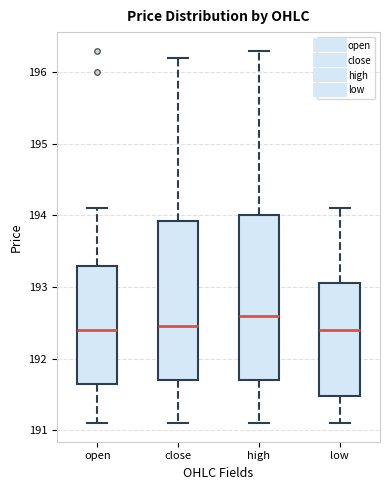

Where does the median line of the box for low sit on the y-axis? The values are not printed on the chart, so give them approximately, as read against the axis.

192.4